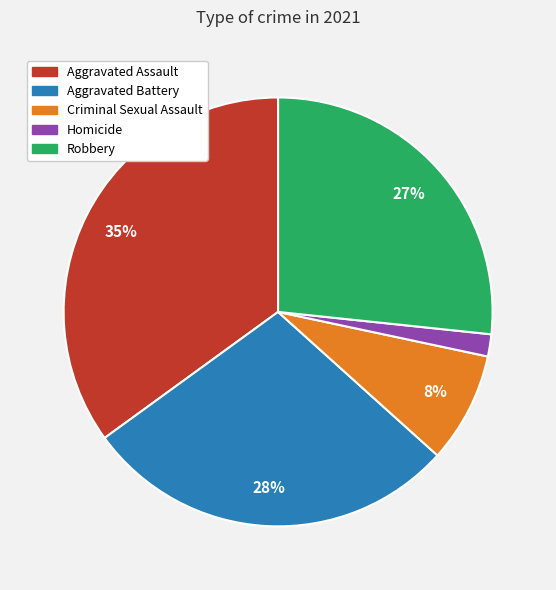

The Homicide slice represents 9% of the pie. True or false?

False